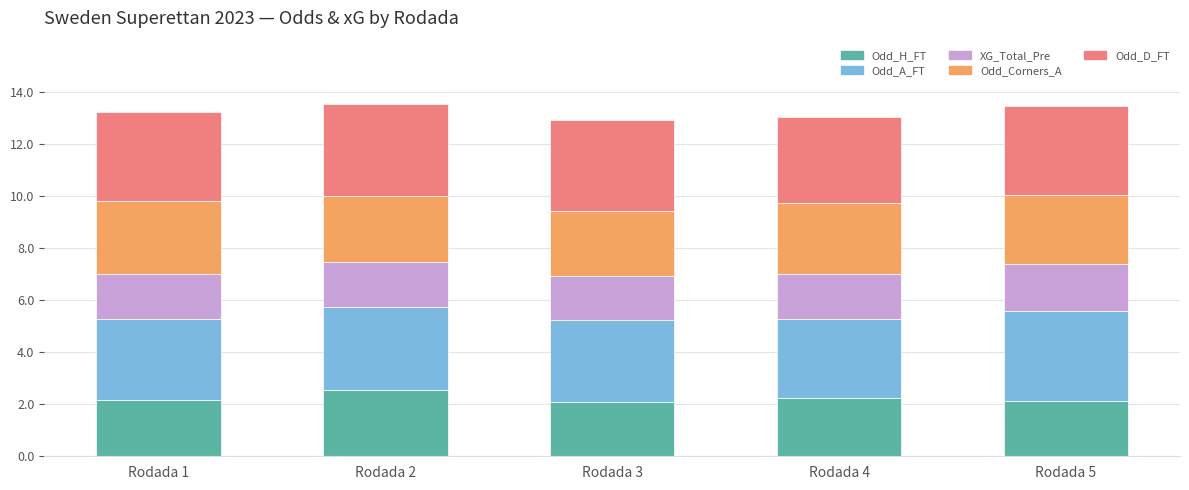

What value does the Odd_H_FT series have at Rodada 1?

2.2